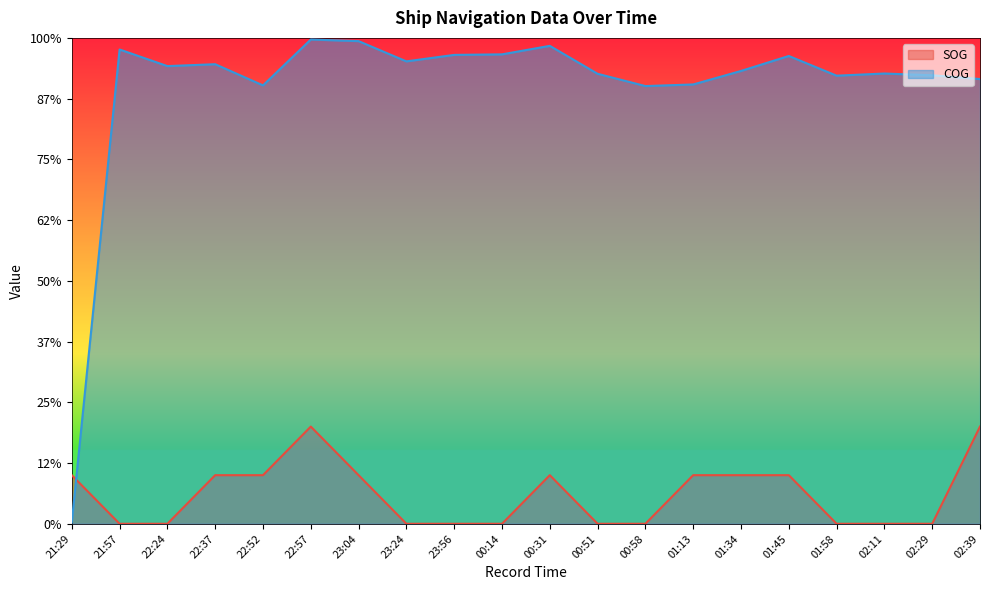

What is the total value across all series at 22:37?

418.3